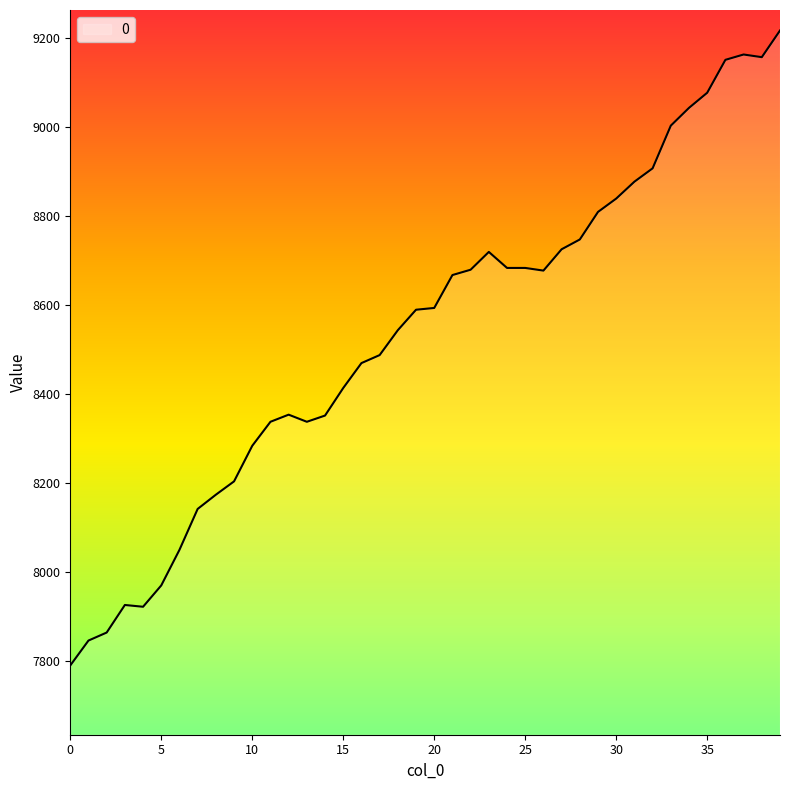

What is the difference between the maximum and minimum values?

1428